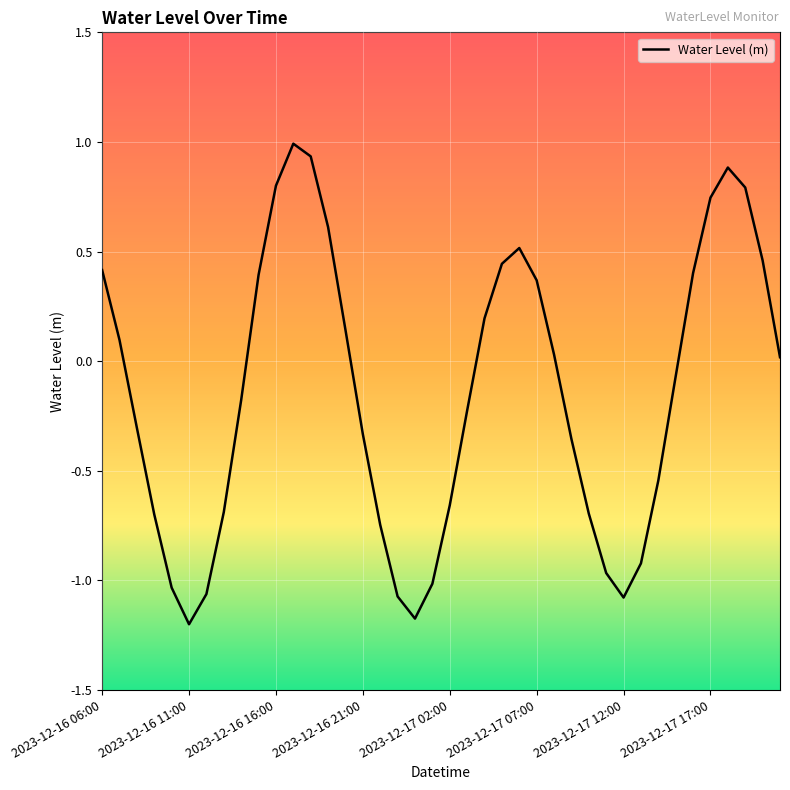

What is the difference between the maximum and minimum values?

2.2